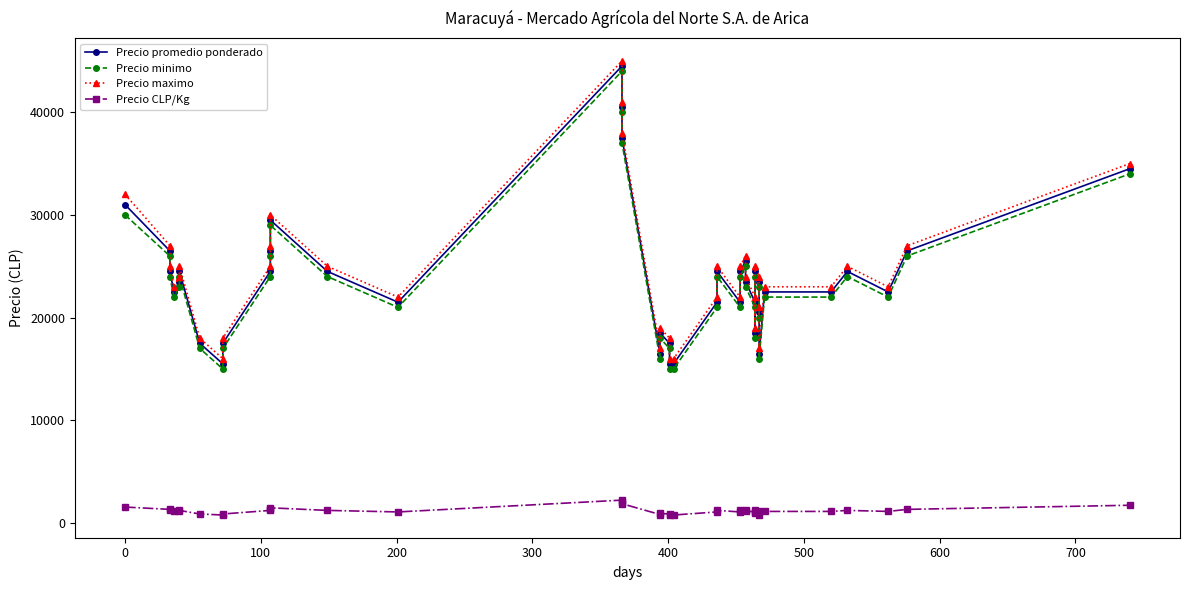

Is the value of Precio promedio ponderado at 11 greater than the value of Precio CLP/Kg at 25?

Yes